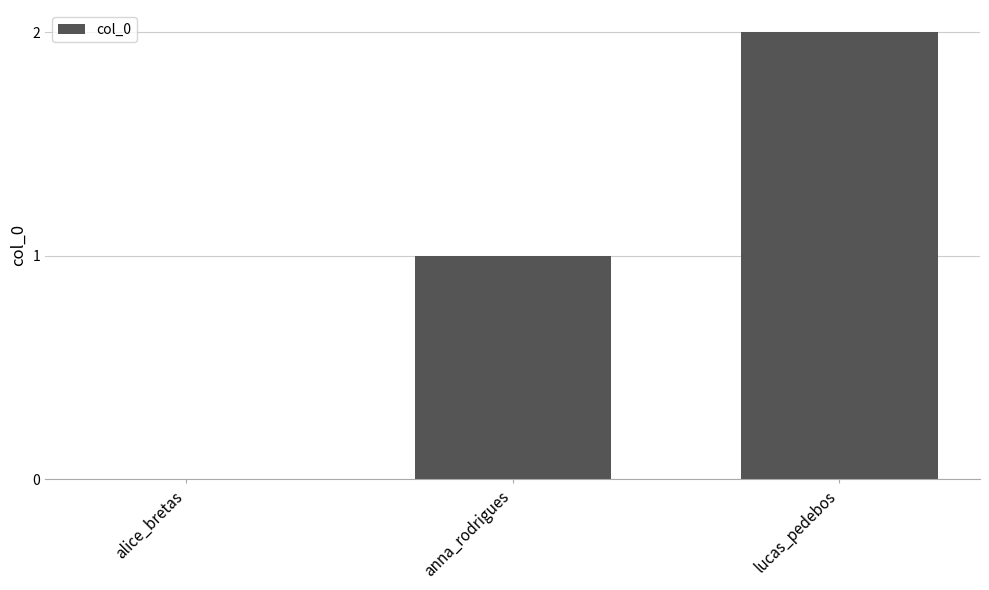

Where is the data nearest to the value 1?

anna_rodrigues